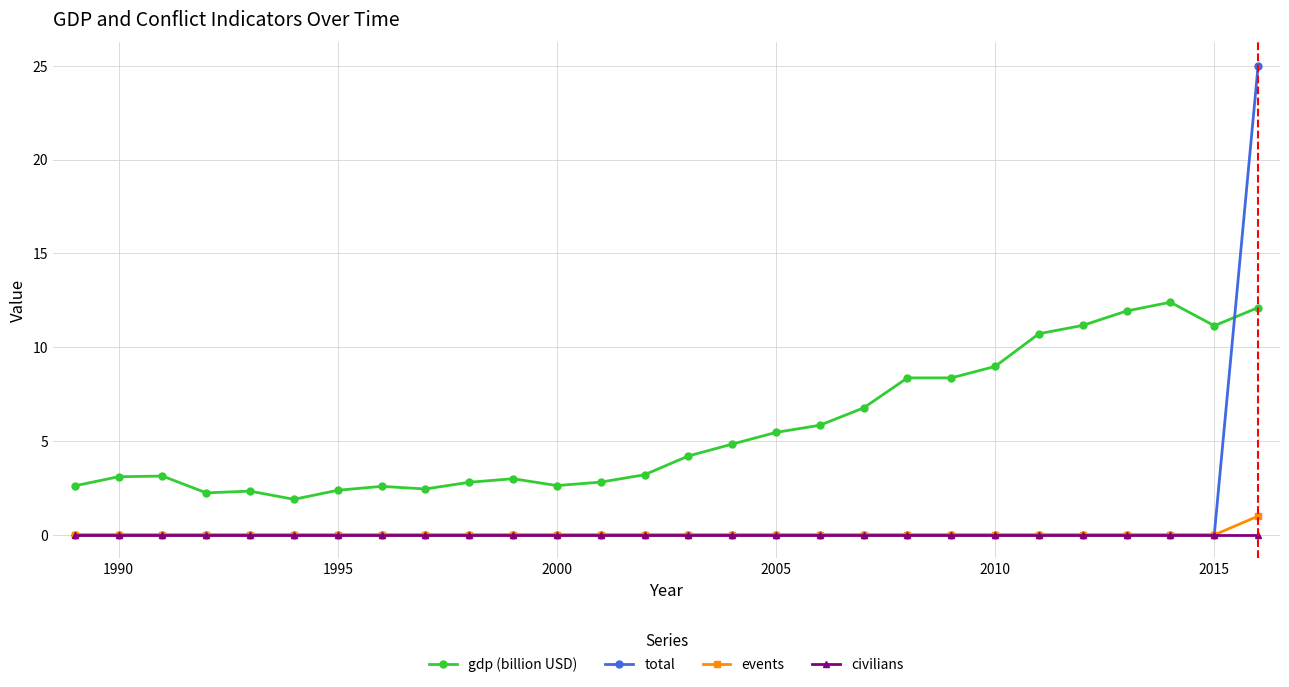

How many distinct data groups are displayed?

4